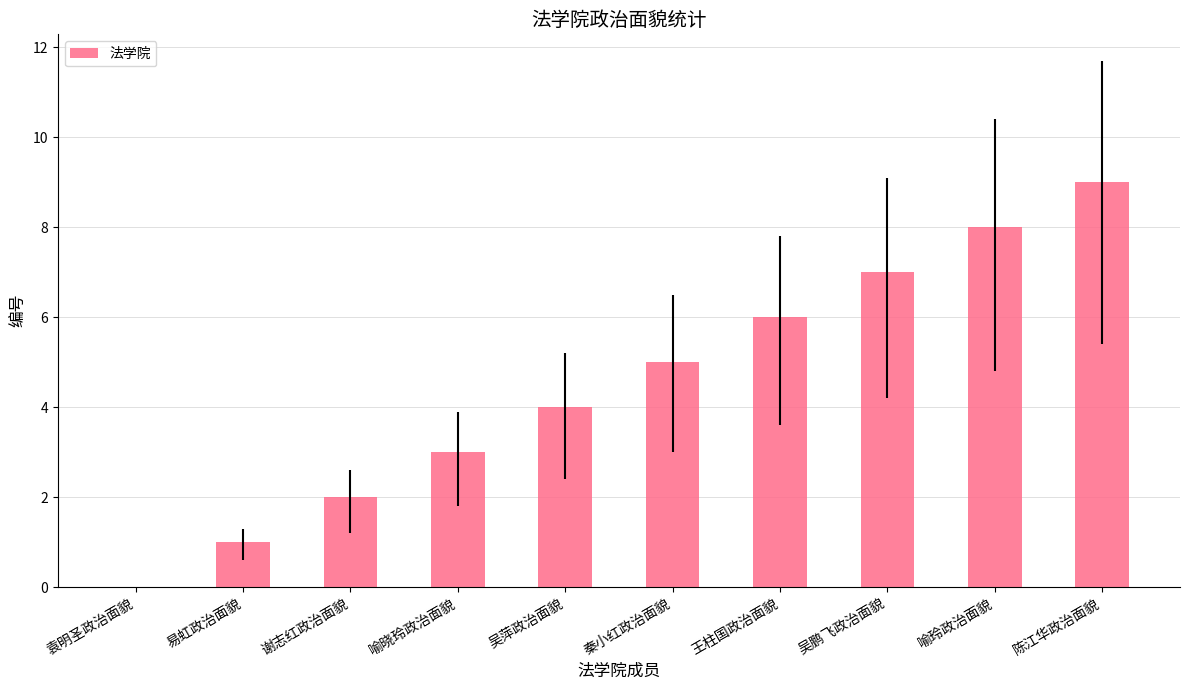

True or false: the data shows 1 at 易虹政治面貌.

True